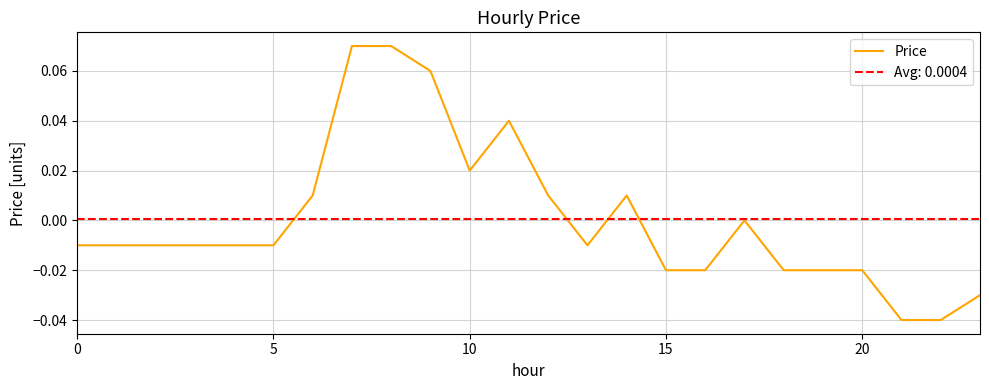

At which category does the chart reach its minimum across all series?

21